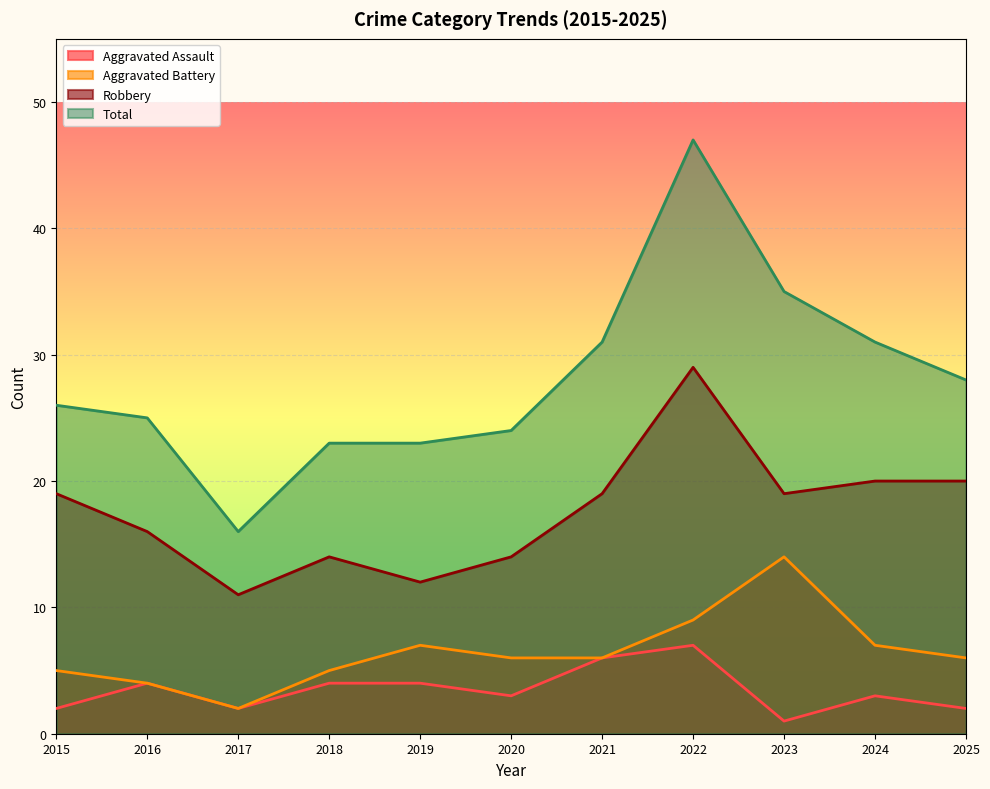

At which label does Total first exceed 26?

2021